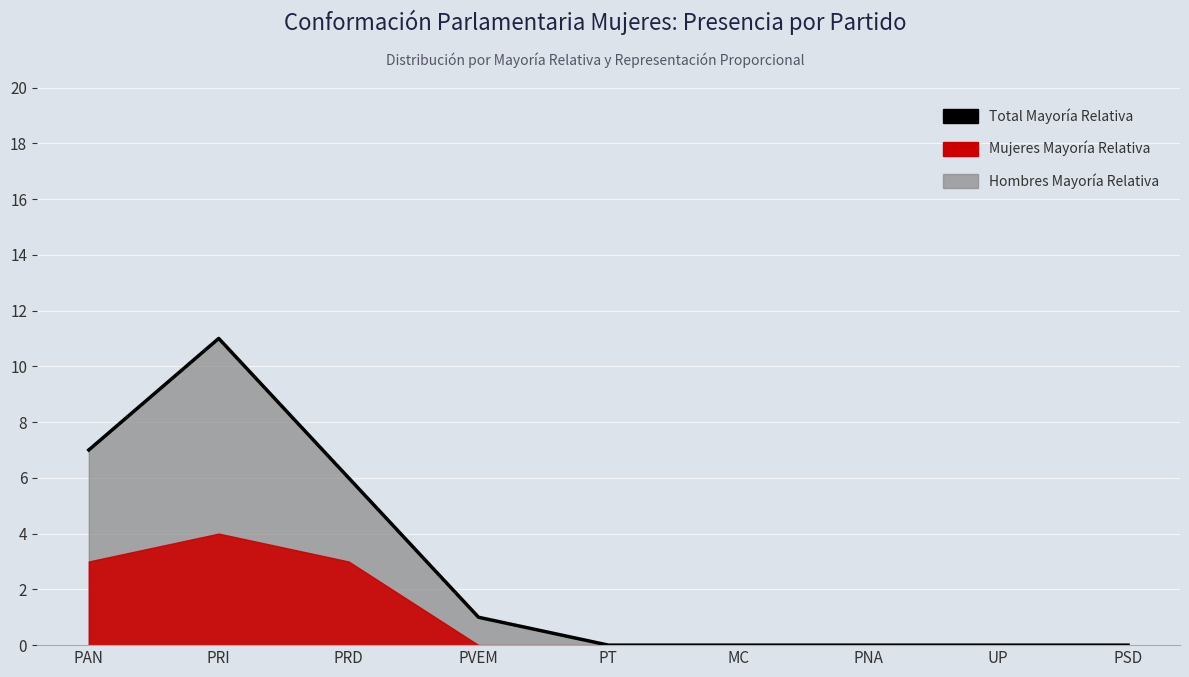

Rank the categories by value from highest to lowest.

PRI, PAN, PRD, PVEM, PT, MC, PNA, UP, PSD